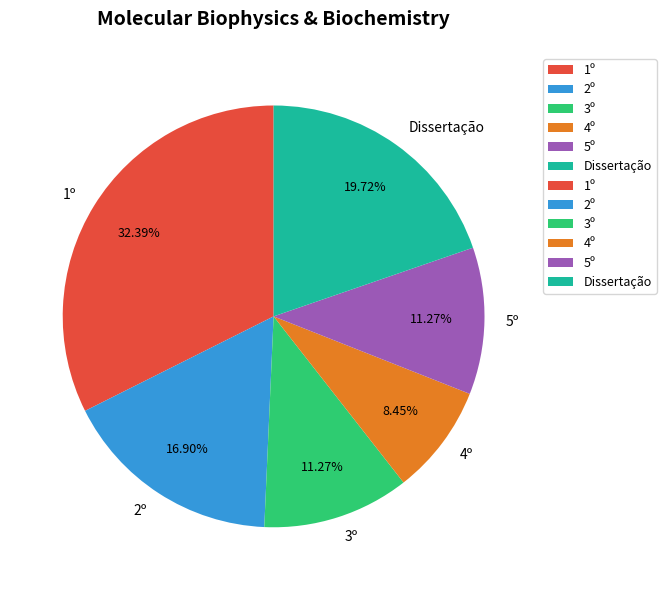

Does 3º represent more than half of the total?

No